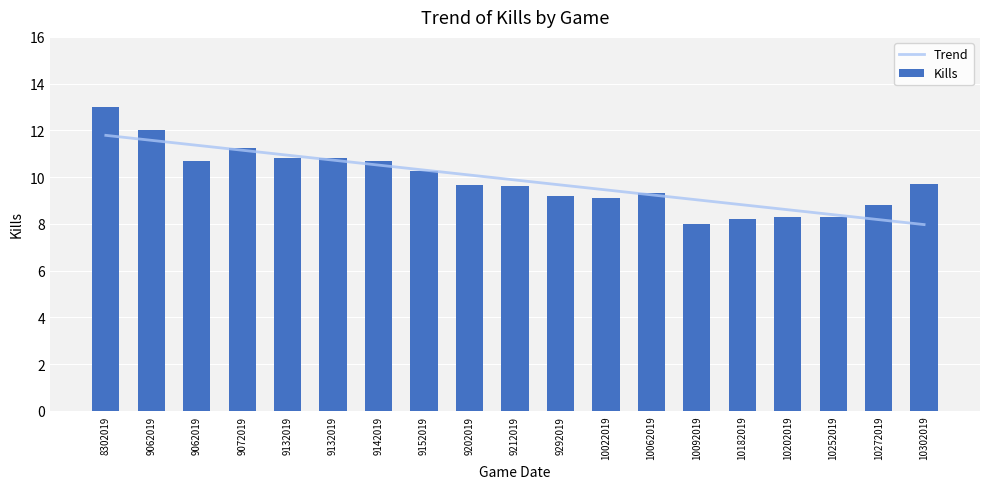

Where does the data first go above 9?

8302019